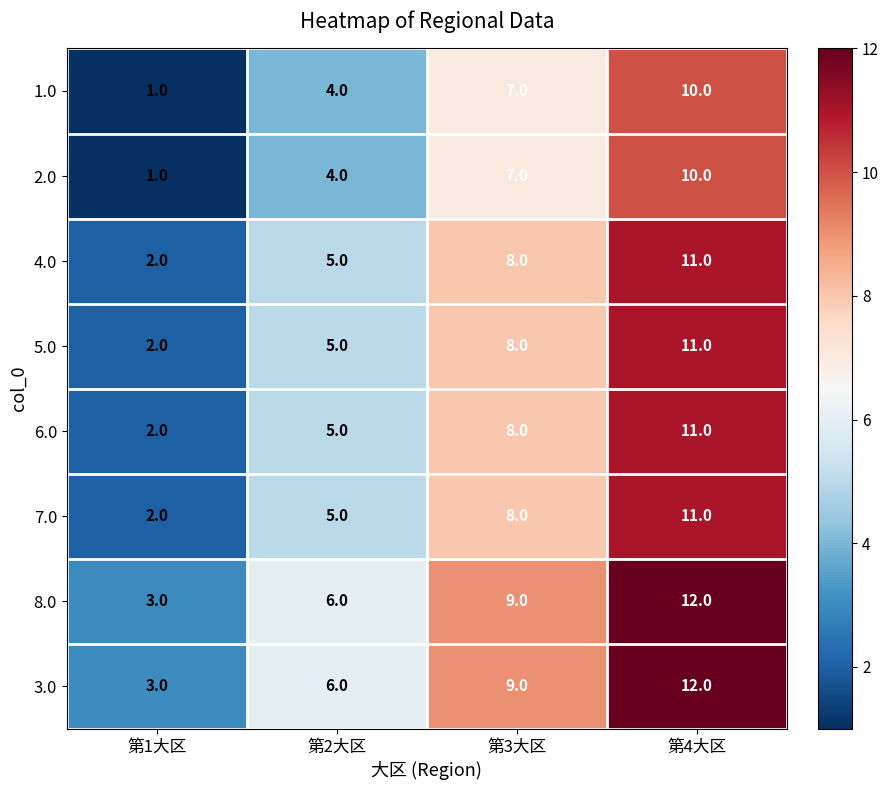

What value does the 3.0 series have at 第3大区?

9